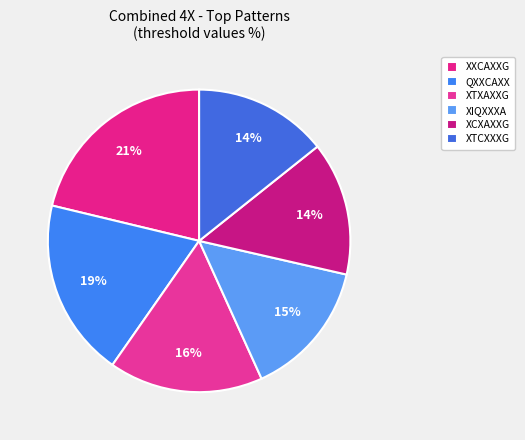

What is the largest slice in the pie chart?

XXCAXXG